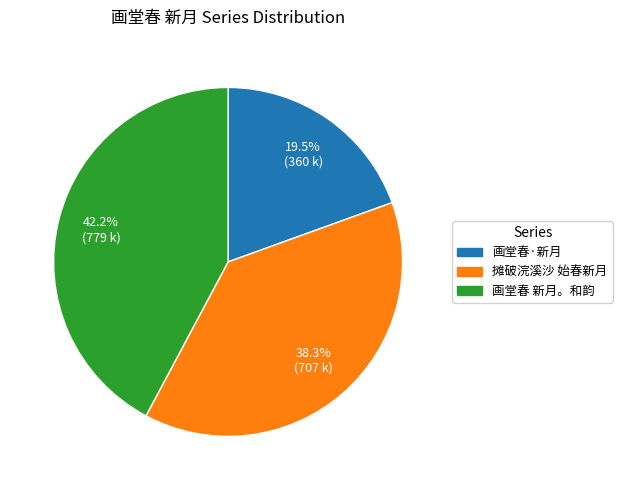

Count the number of slices in the pie.

3